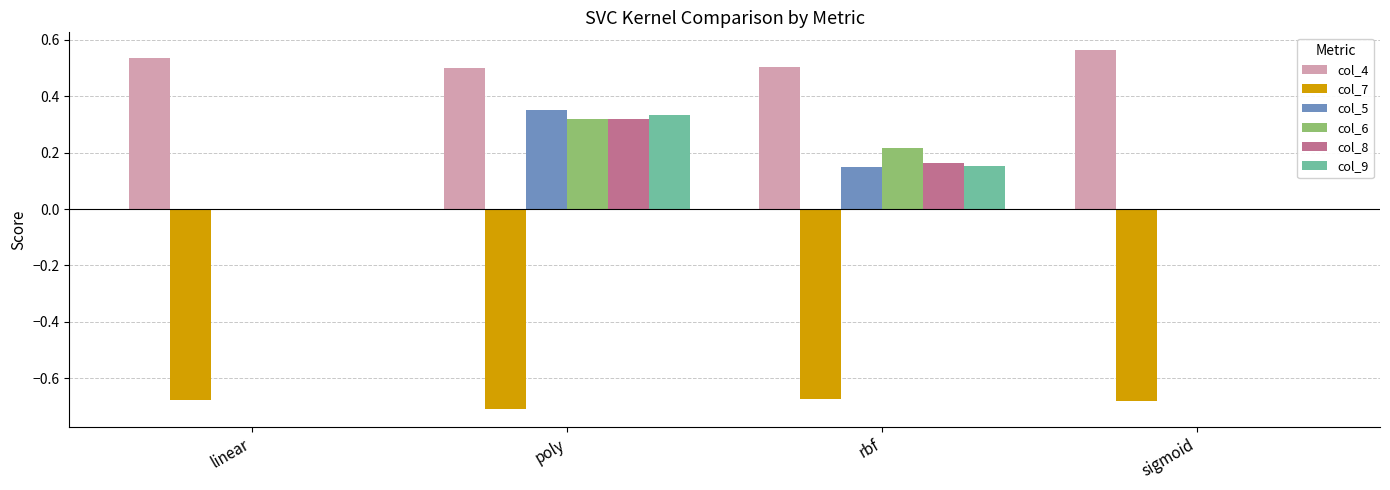

Is the value of col_7 at poly greater than the value of col_8 at sigmoid?

No